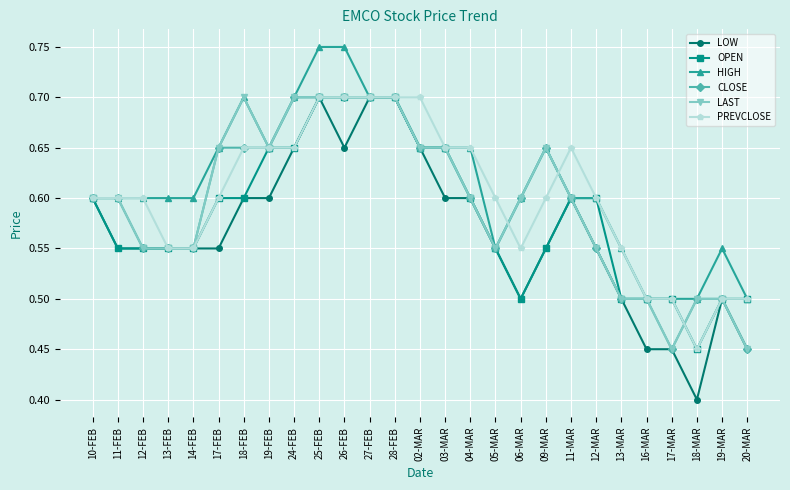

Which category has the lowest value across all series?

18-MAR